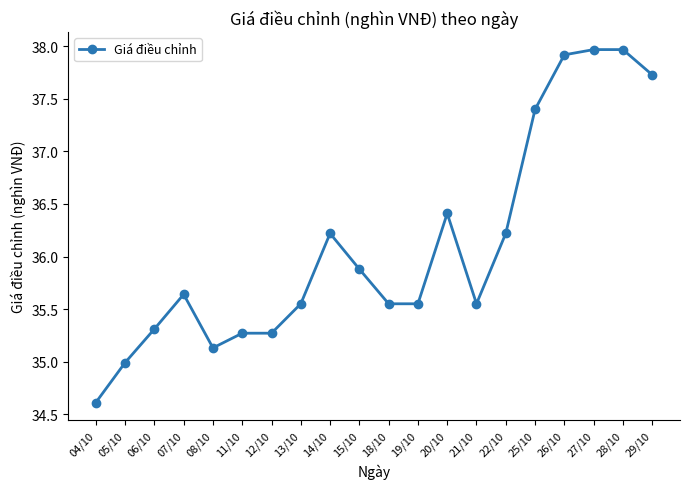

What is the maximum value shown in the chart?

38.0